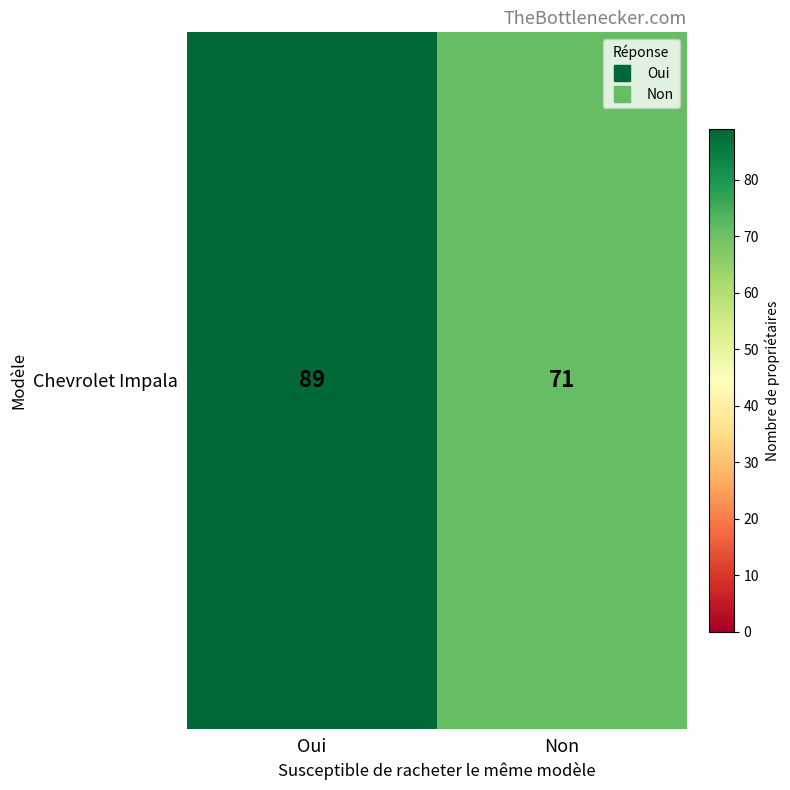

Reading left to right, extract all data points from this chart.

Oui=89	Non=71